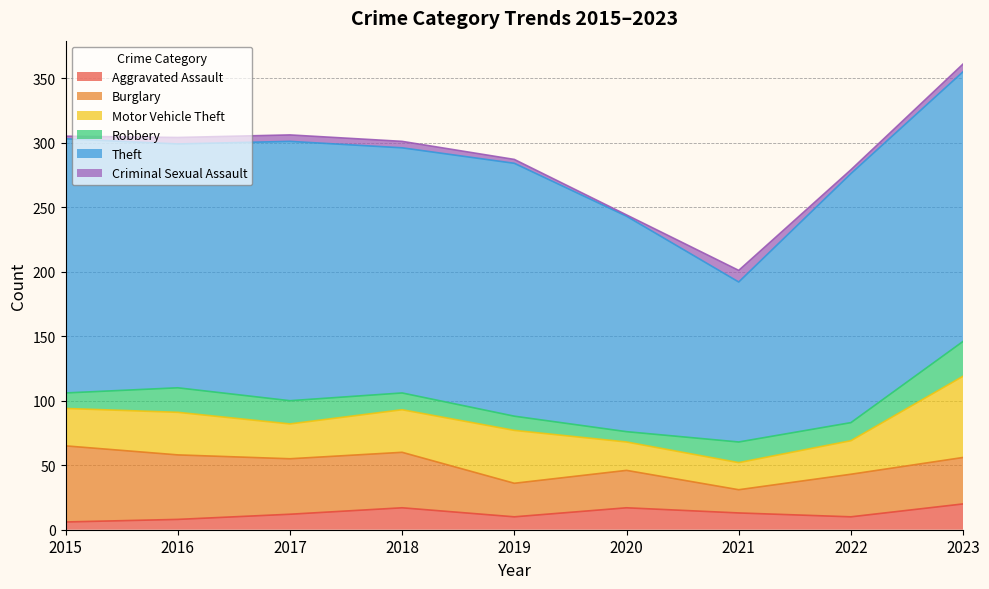

True or false: Criminal Sexual Assault and Robbery cross at least once.

False